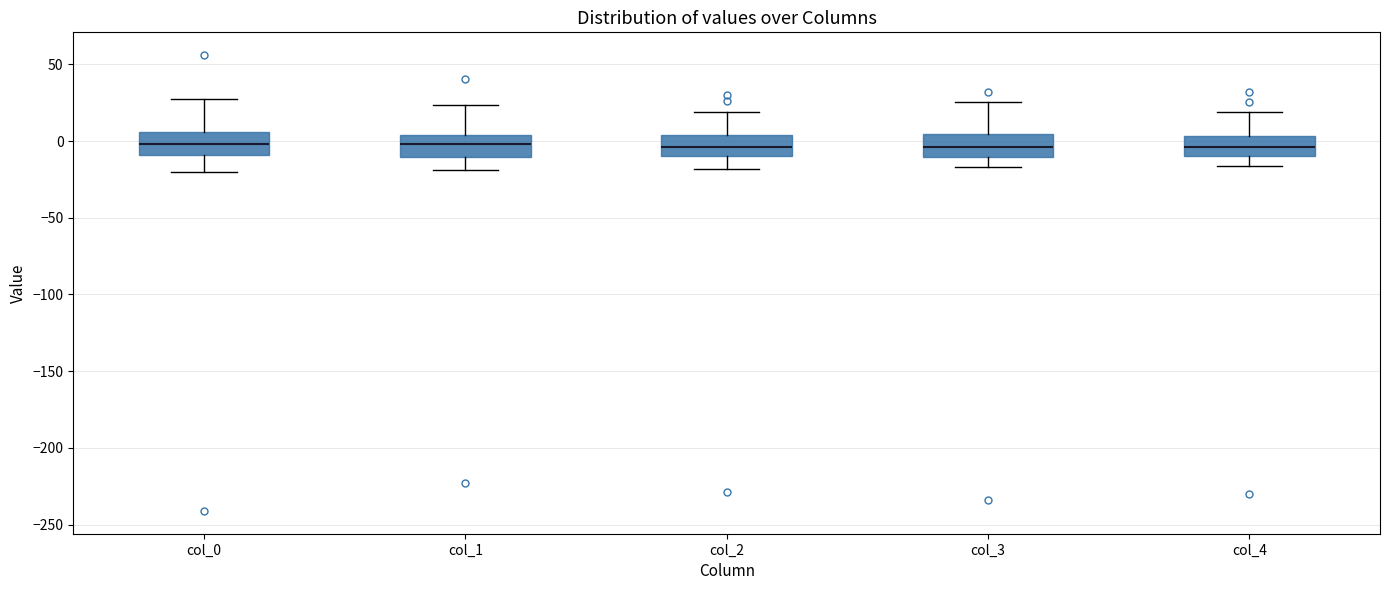

Reading left to right, transcribe this box plot: for each box, give where its median line is, the range the box spans, and where its two whiskers end, as read against the y-axis. The values are not printed on the chart, so give them approximately, as read against the axis.

col_0: median 0, box -10 to 5, whiskers -20 to 30
col_1: median 0, box -10 to 5, whiskers -20 to 25
col_2: median -5, box -10 to 5, whiskers -20 to 20
col_3: median -5, box -10 to 5, whiskers -15 to 25
col_4: median -5, box -10 to 5, whiskers -15 to 20